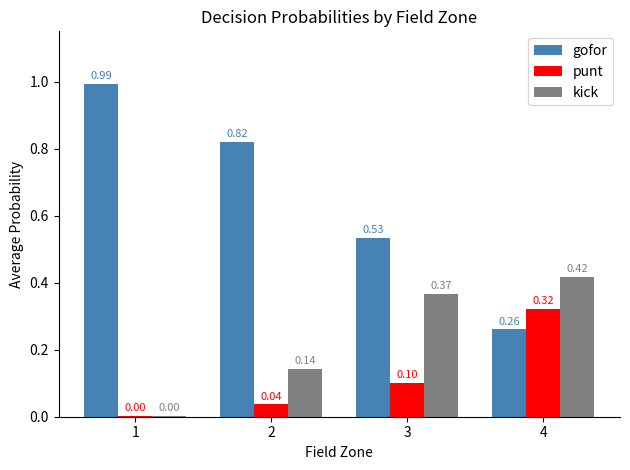

Which category has the highest value across all series?

1